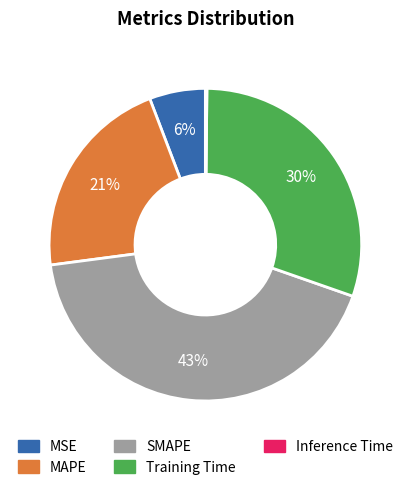

Combined, do SMAPE and MSE account for over 50%?

No